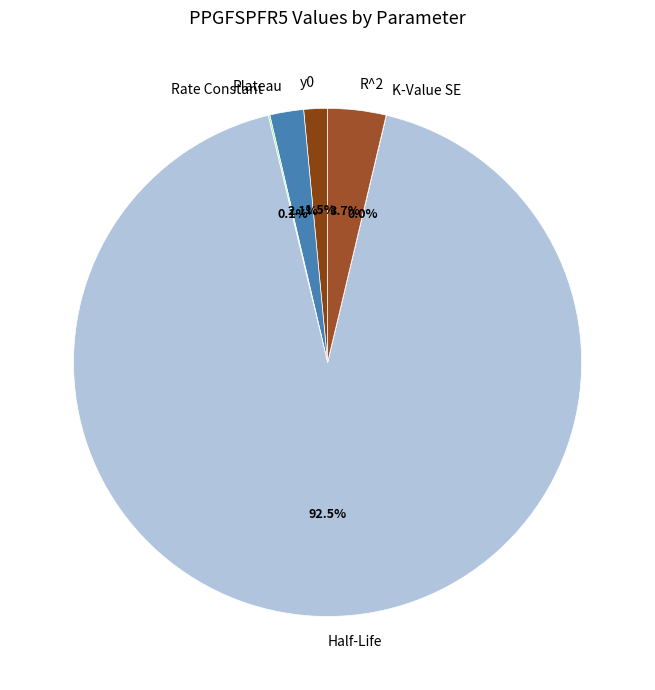

Combined, do Plateau and y0 account for over 50%?

No